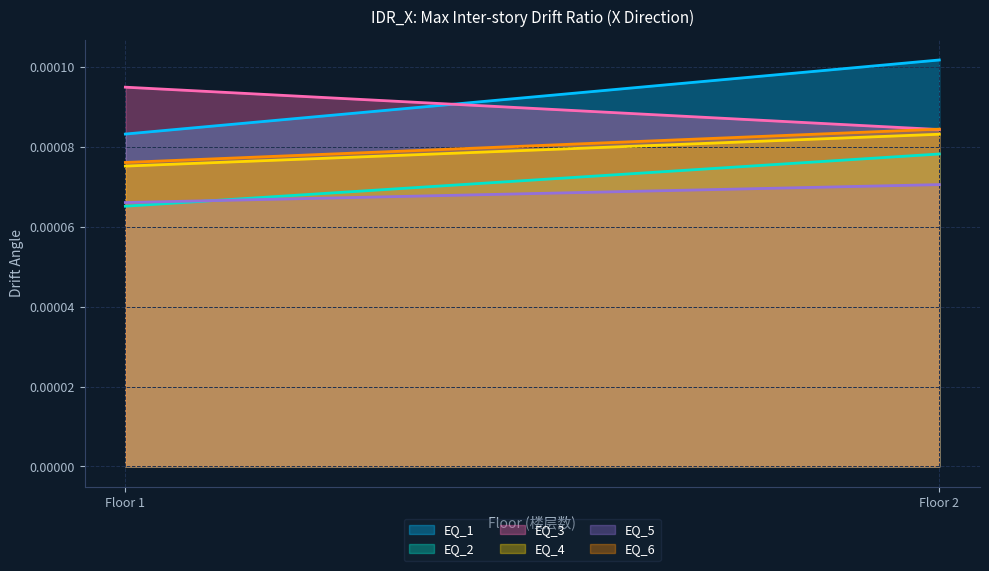

Which series has the largest range (max minus min)?

EQ_1